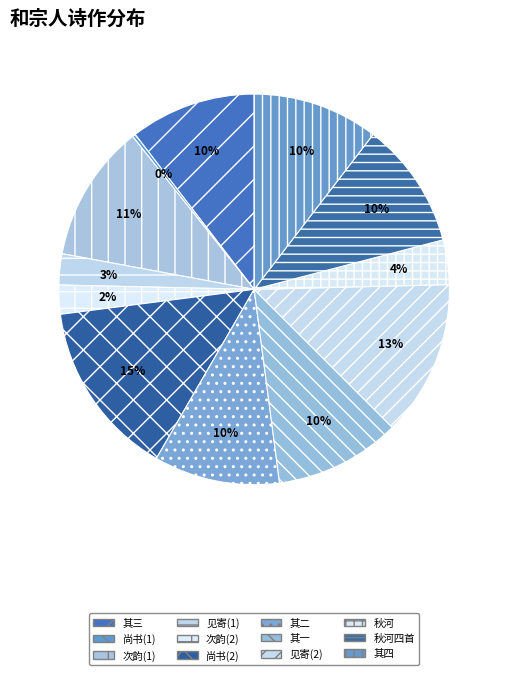

Is there any slice that represents more than half of the pie?

No